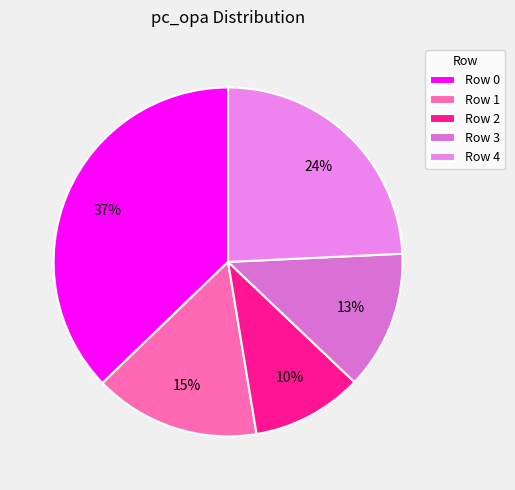

Does Row 4 account for over 50% of the chart?

No